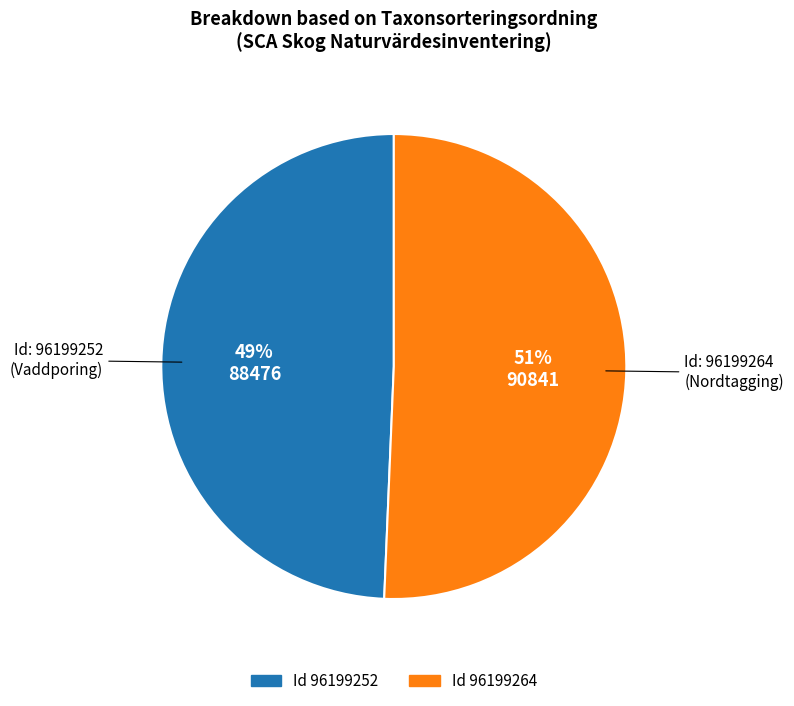

To the nearest percent, what portion does Id: 96199264 (Nordtagging) represent?

51%